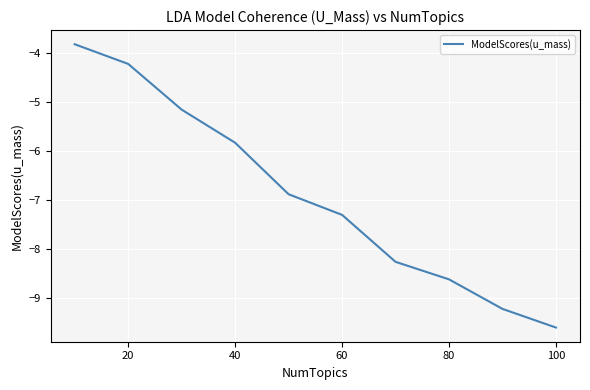

What is the difference between the maximum and minimum values?

5.8